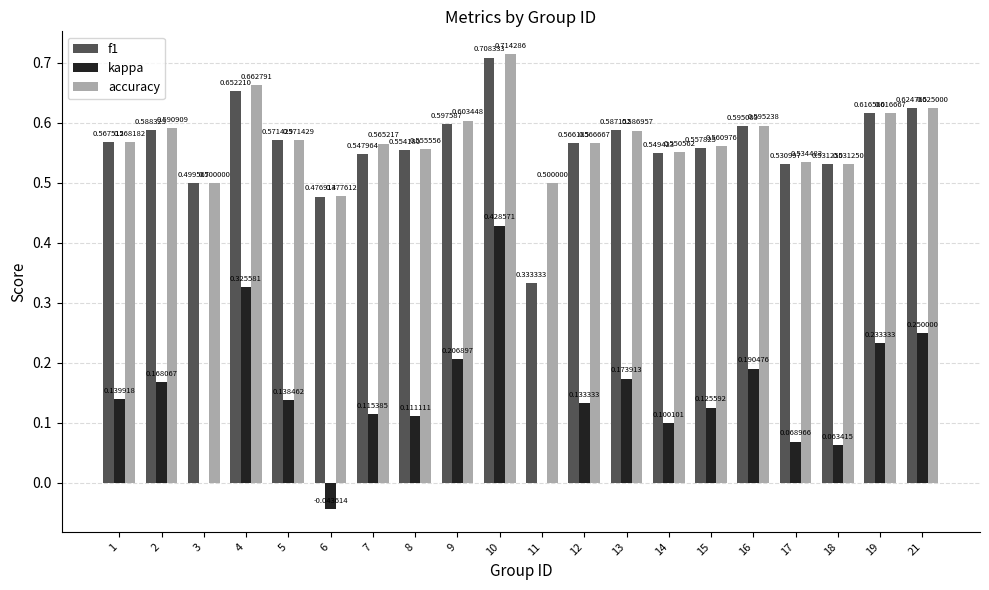

Where does the kappa series first go above 0?

1